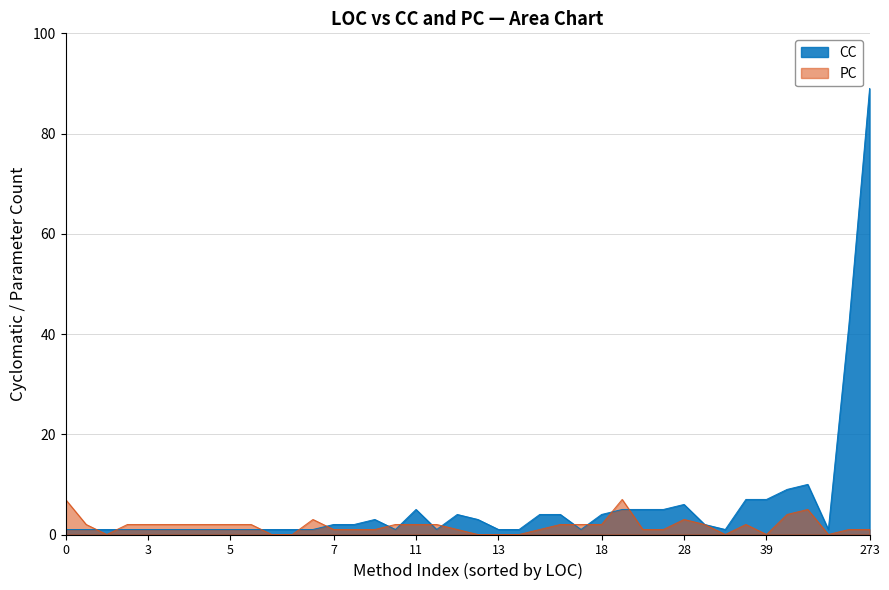

Between 28 and 29, which series saw the biggest shift?

CC